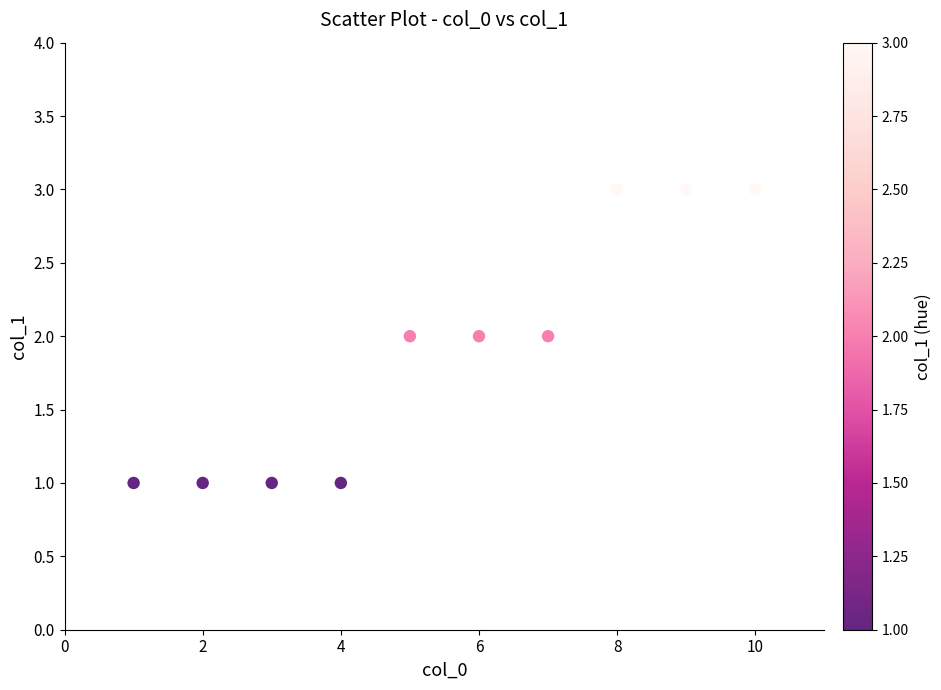

What is the range of X values (max minus min)?

9